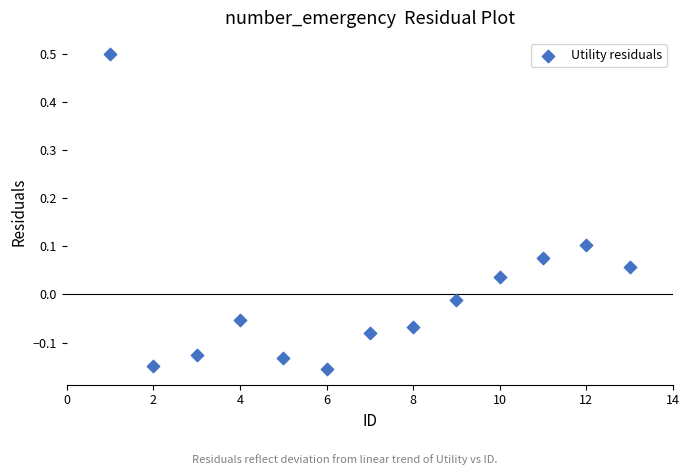

What is the range of X values (max minus min)?

12.0